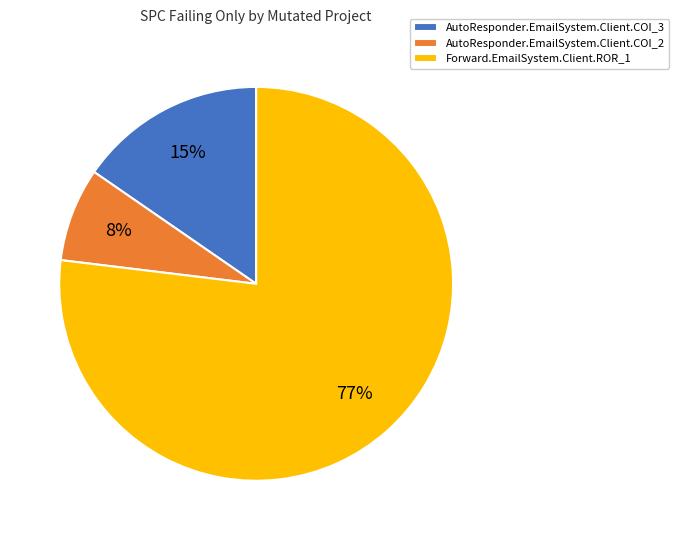

What is the largest slice in the pie chart?

Forward.EmailSystem.Client.ROR_1